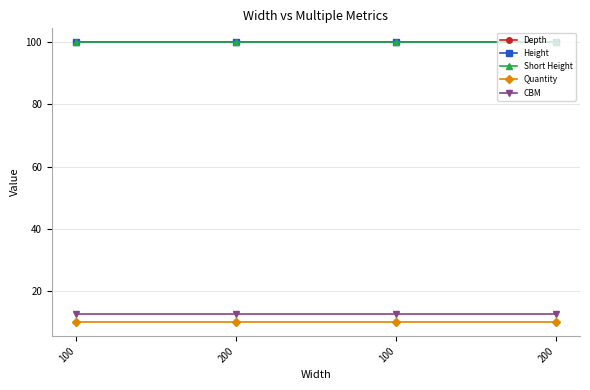

Which series has the widest spread of values?

Depth